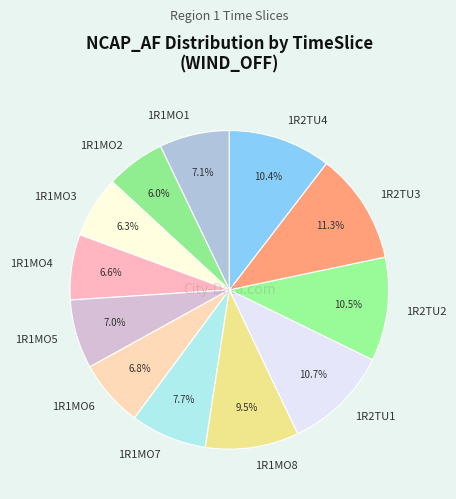

What percentage is the 1R1MO1 slice, to the nearest percent?

7%